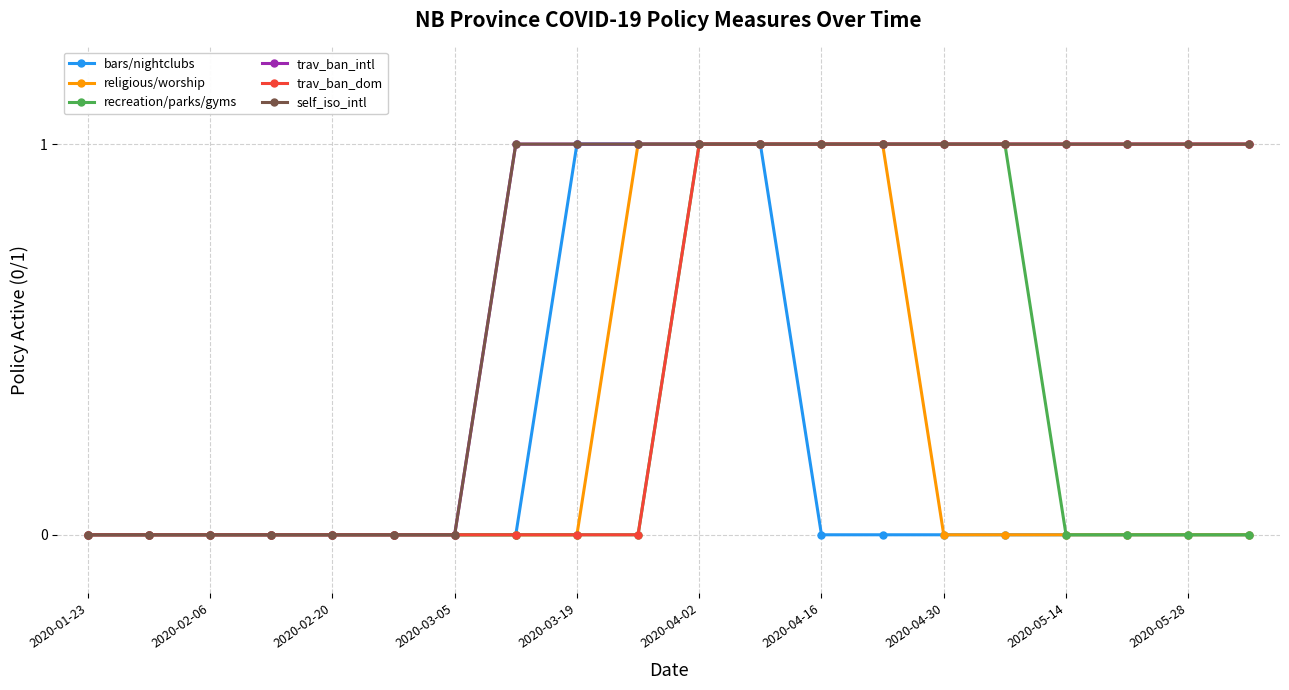

Does the chart have visible grid lines?

Yes